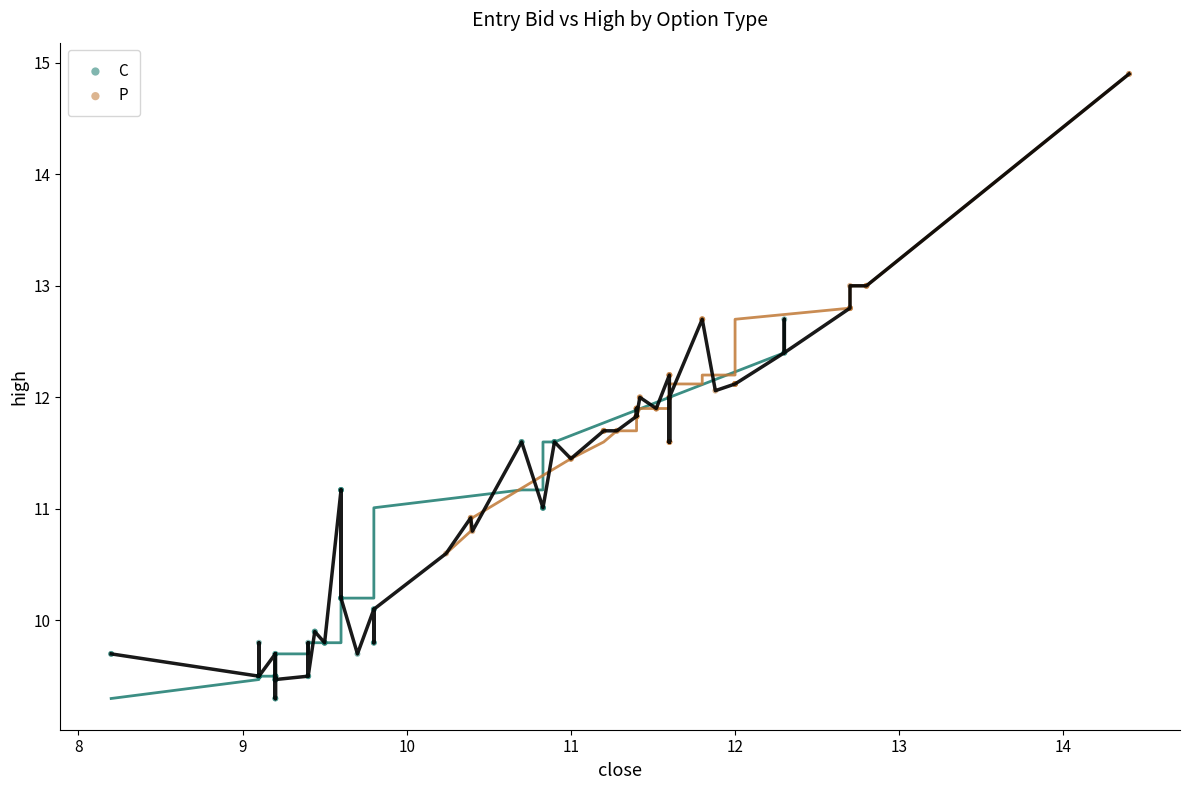

Which series contains the highest Y value?

P